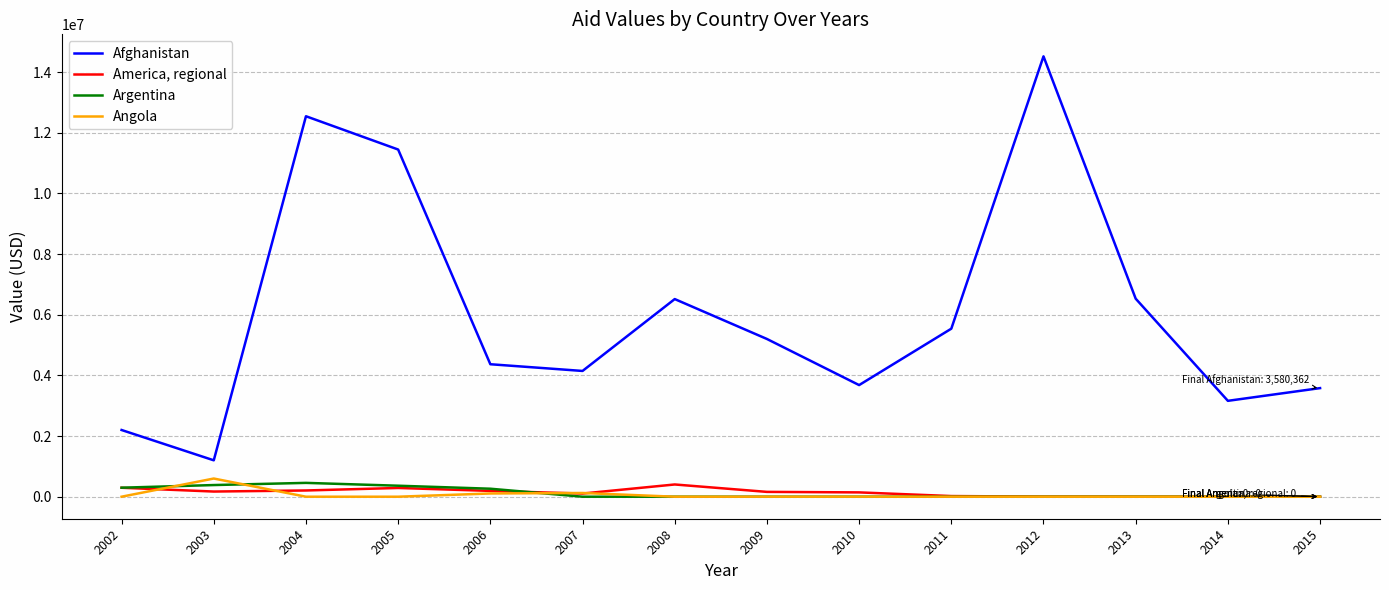

Does the chart display data point markers on the line(s)?

No